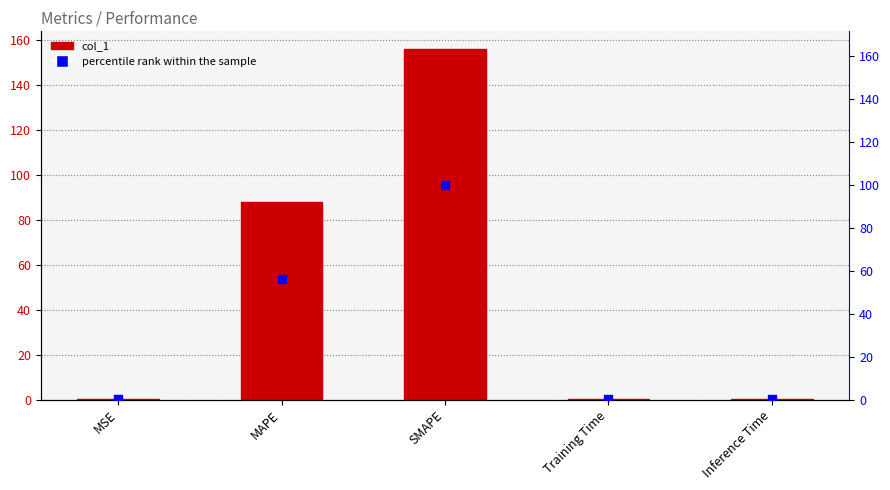

Which series has the largest total across all categories?

col_1